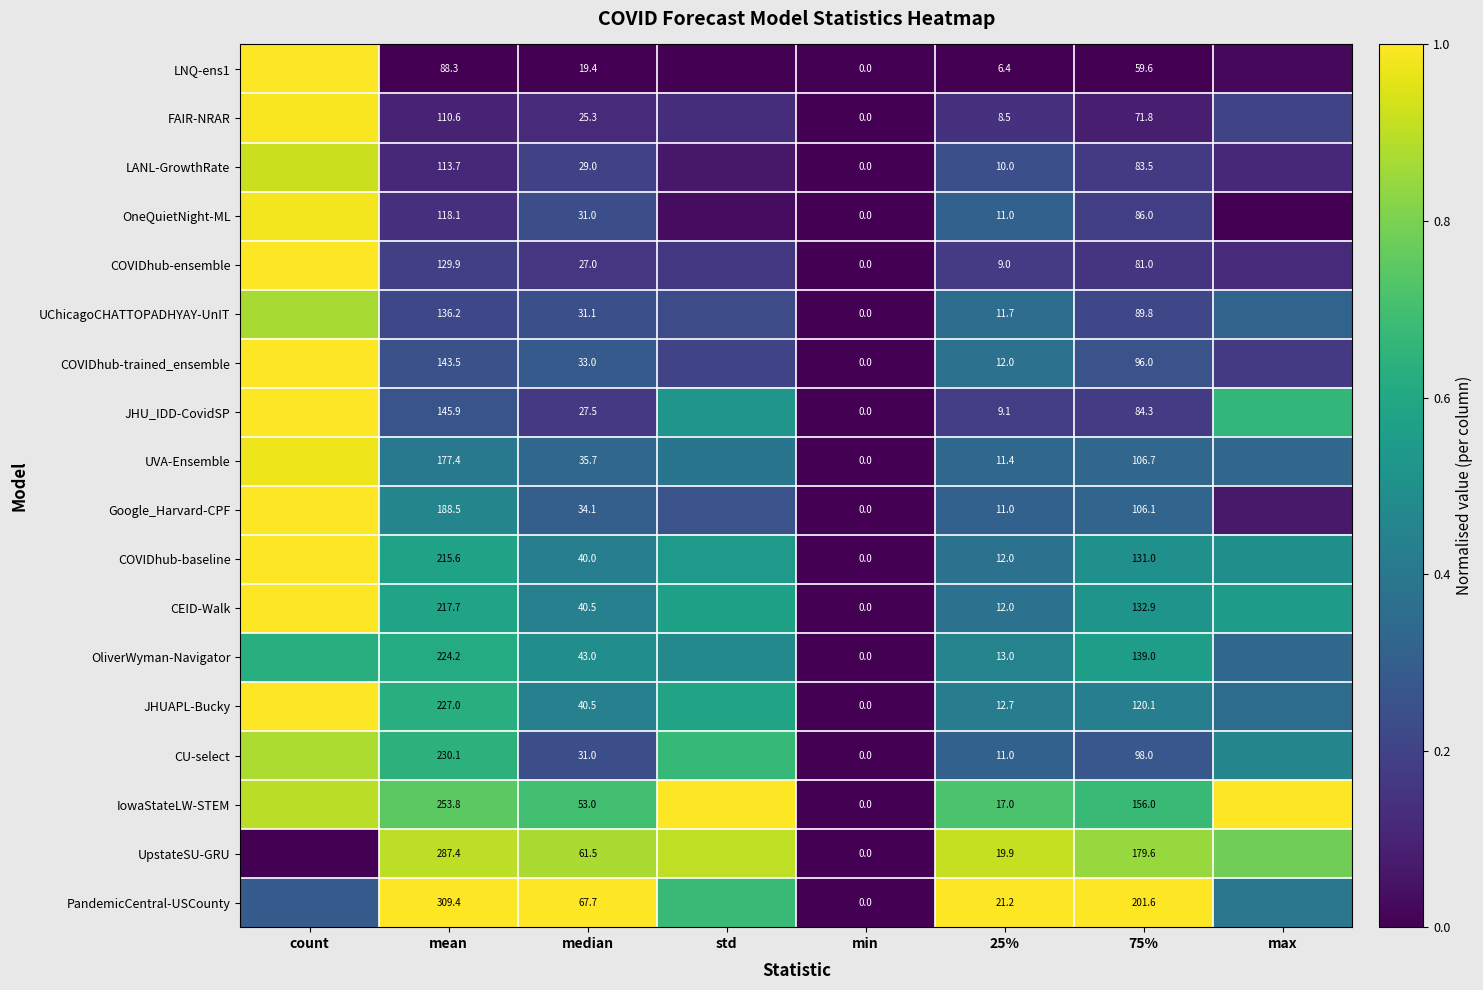

How many series are shown in this chart?

18